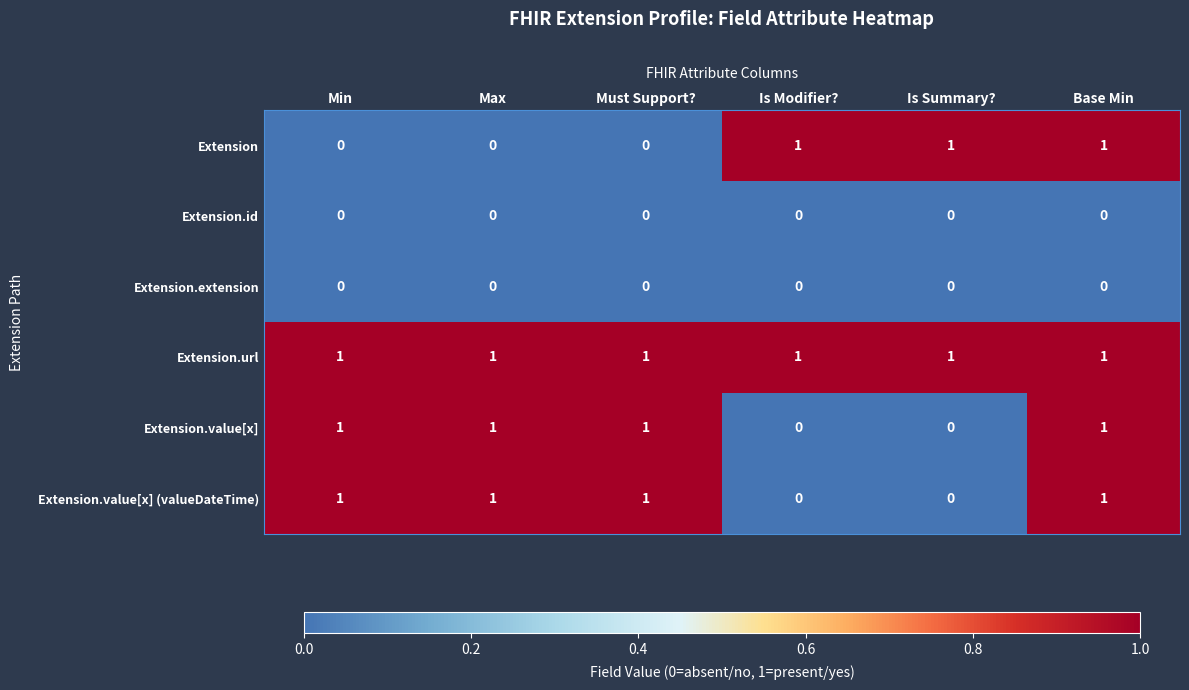

The Extension series shows 0 at Is Modifier?. True or false?

False